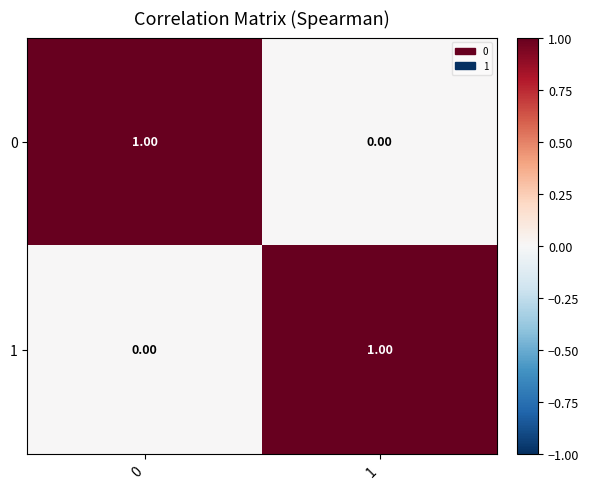

Is the value of 0 at 1 greater than the value of 1 at 1?

No